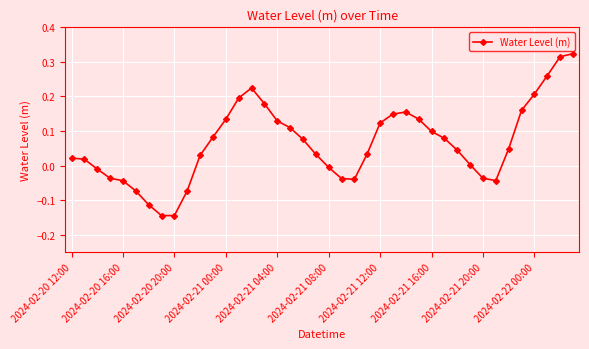

True or false: the data has more than 1 interior local peaks.

True